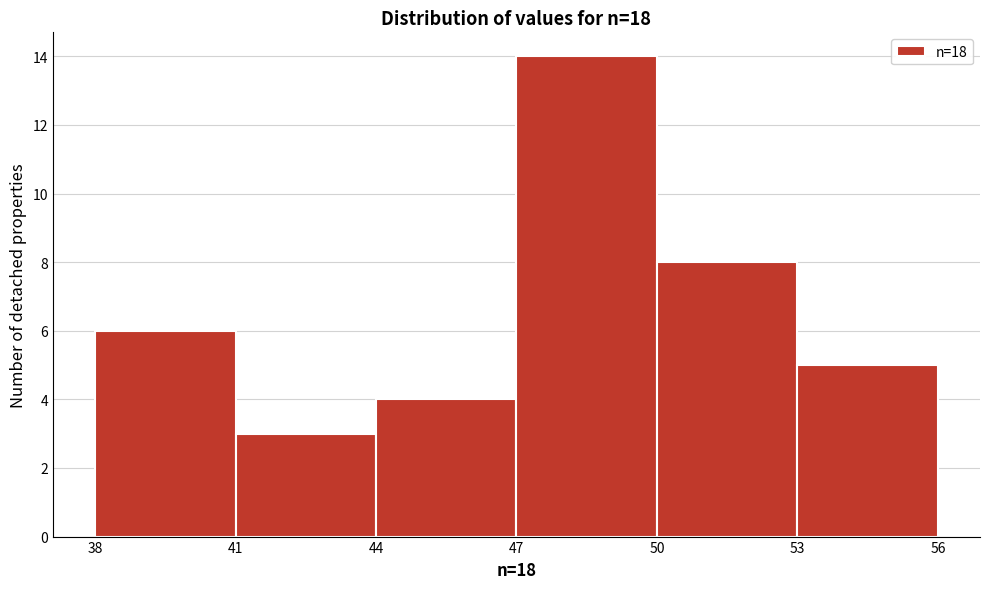

Which range on the x-axis has the tallest bar?

47 to 50